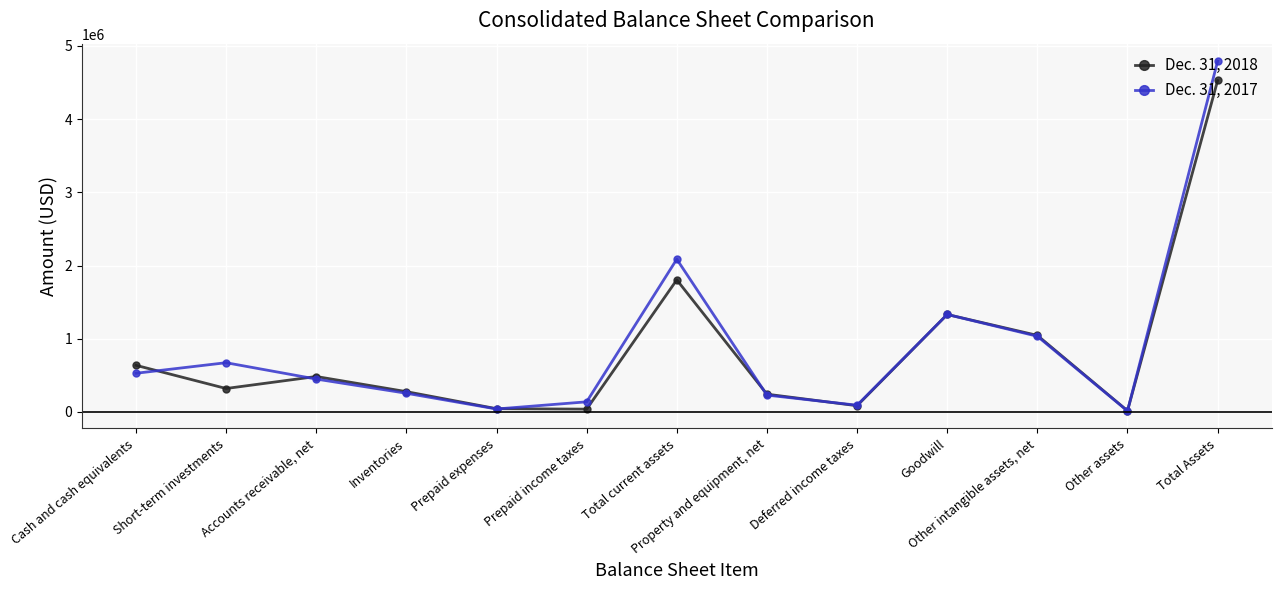

Where is the first local maximum for Dec. 31, 2018?

Accounts receivable, net